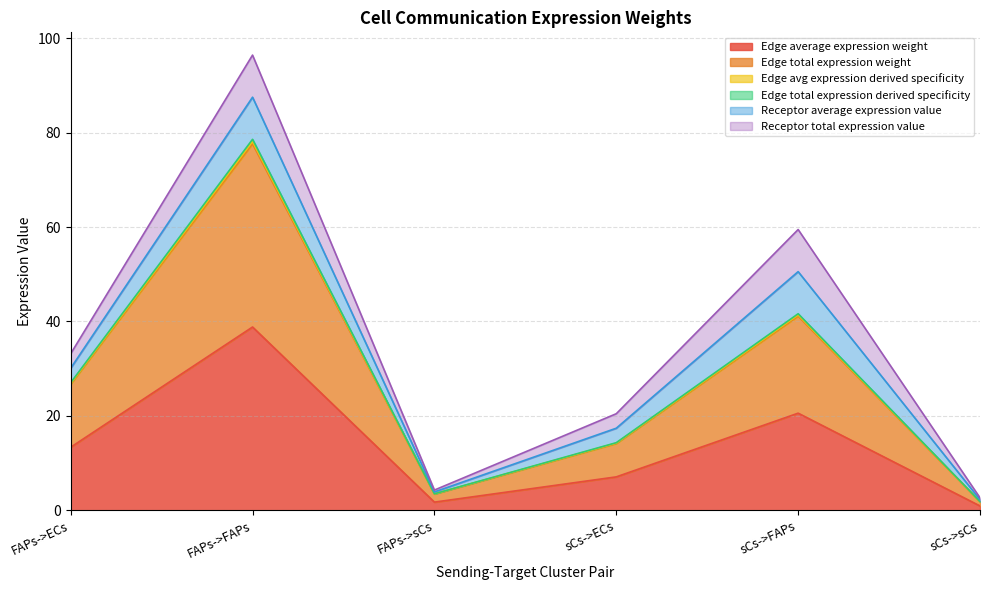

Where is the first local minimum for Edge total expression derived specificity?

FAPs->sCs